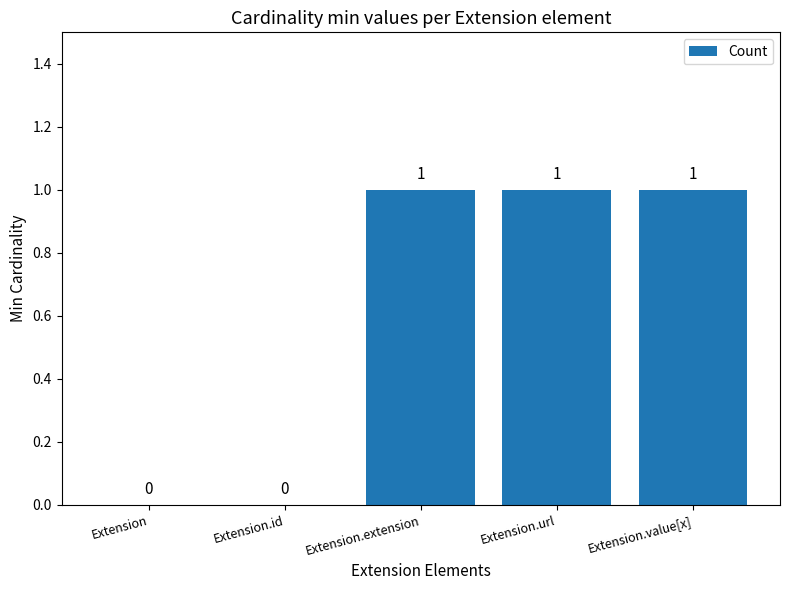

The chart shows a value of 0 at Extension. True or false?

True